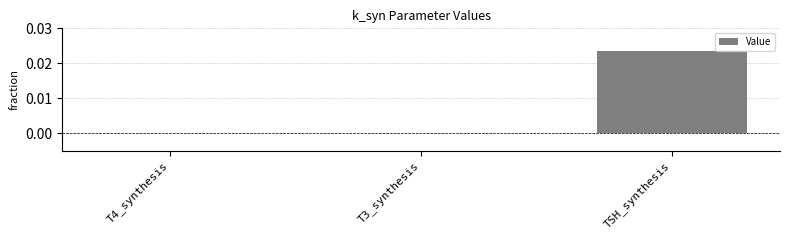

Is it true that the value at T3_synthesis is 0.0?

True